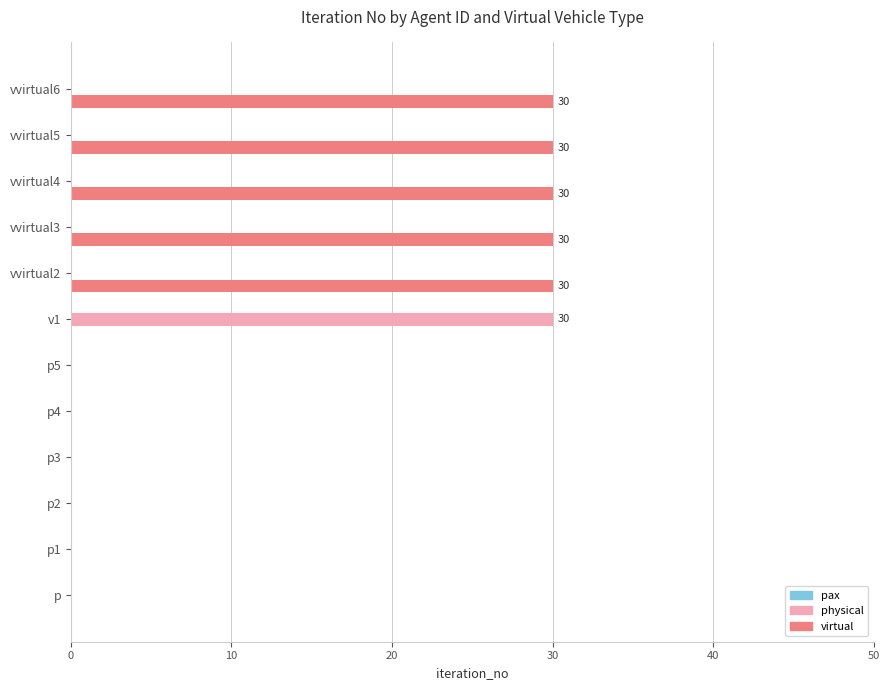

The physical series shows 30 at v1. True or false?

True